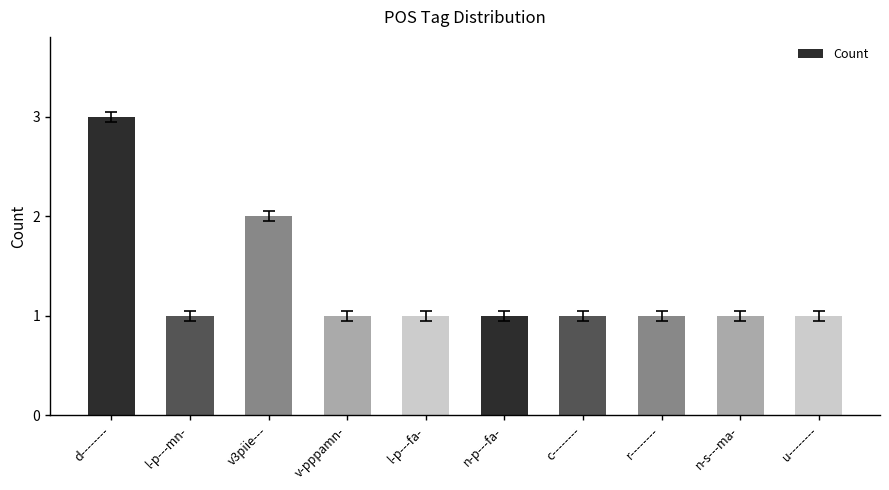

What is the ratio of the value at n-p---fa- to the value at v-pppamn-?

1.0